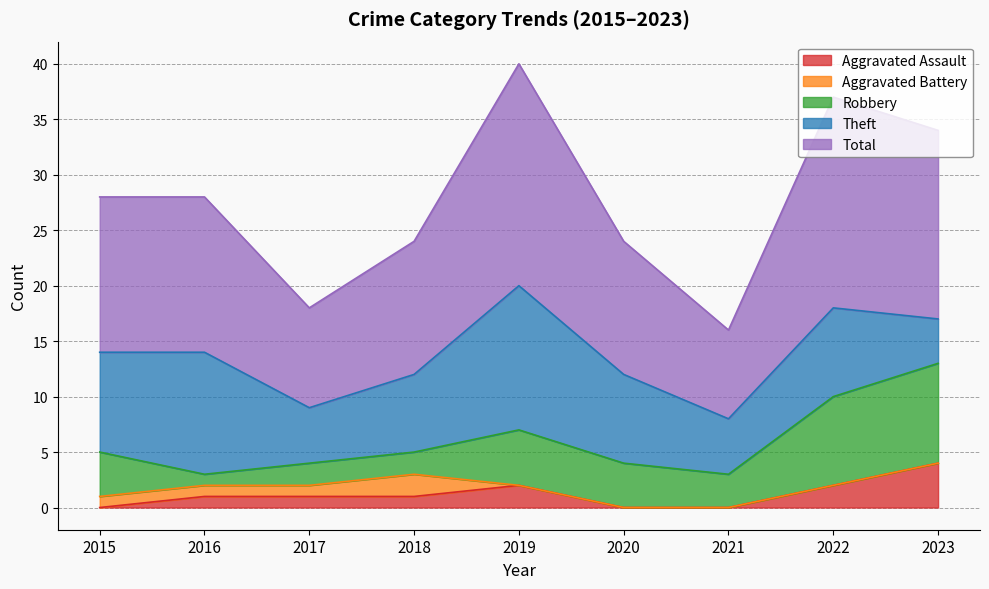

How many interior local peaks does the Aggravated Assault series have?

1